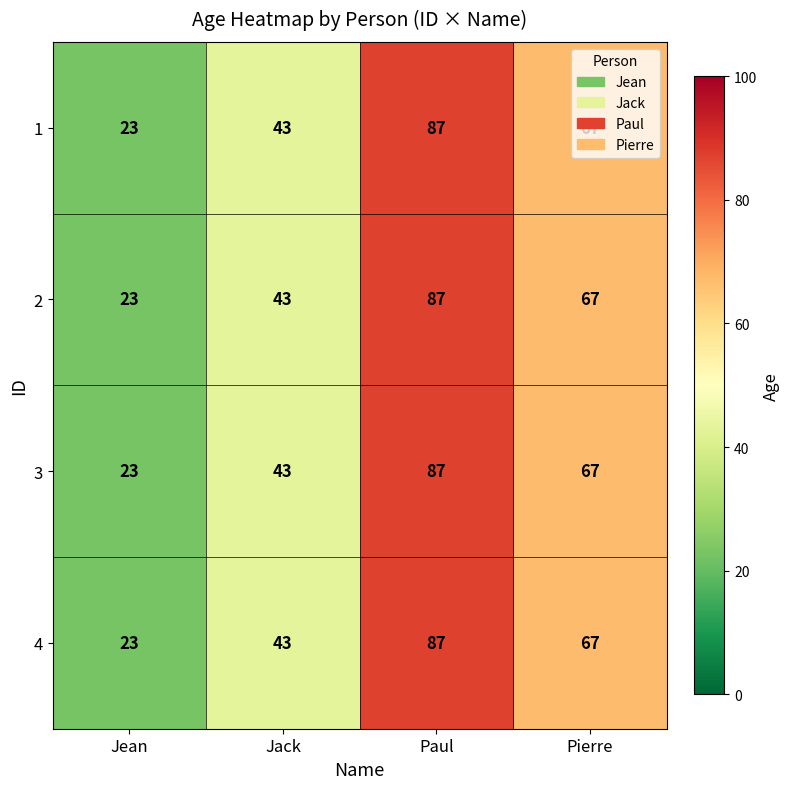

What is the approximate value of 4 at Pierre?

67